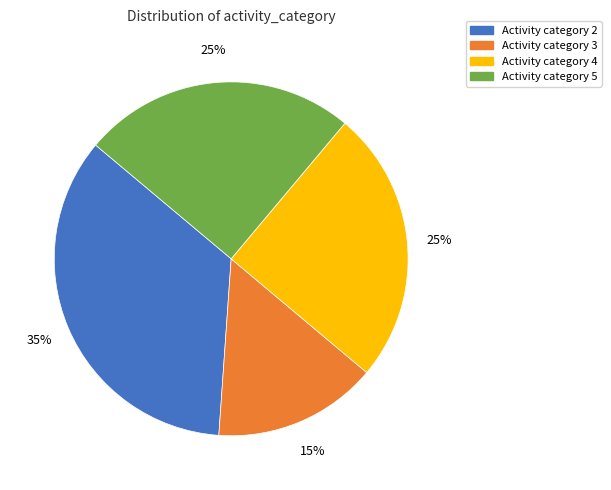

Is there a majority slice in this chart?

No